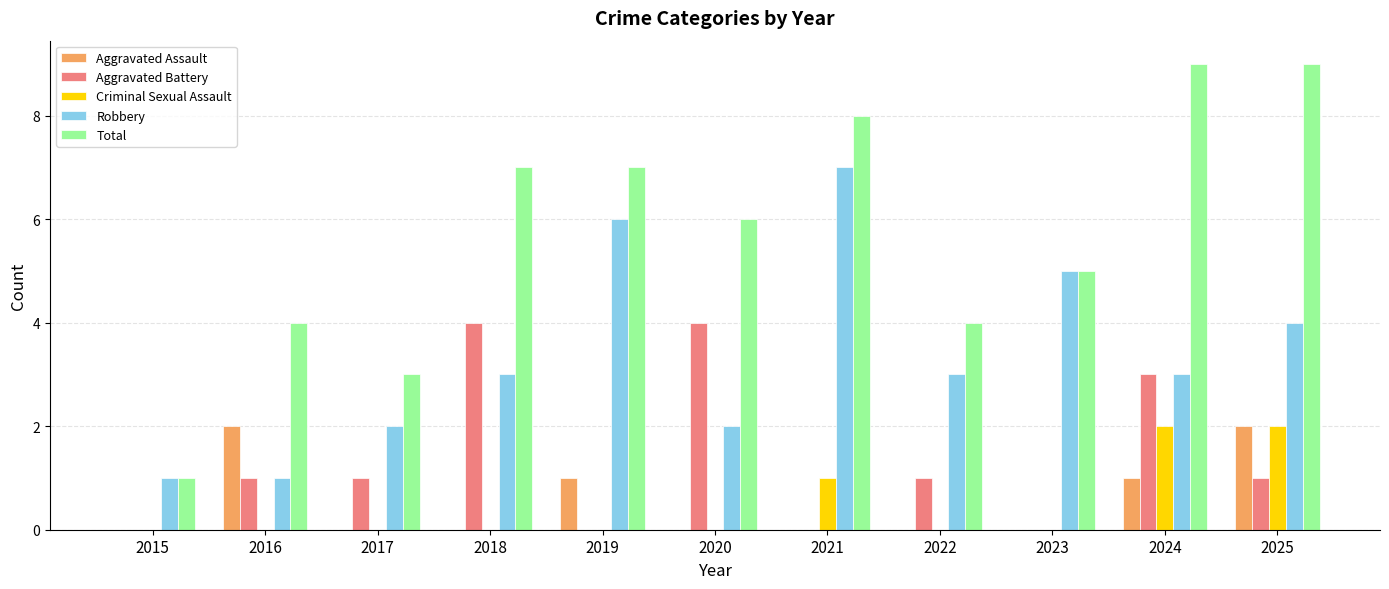

Is the value of Aggravated Assault at 2019 greater than the value of Aggravated Battery at 2024?

No